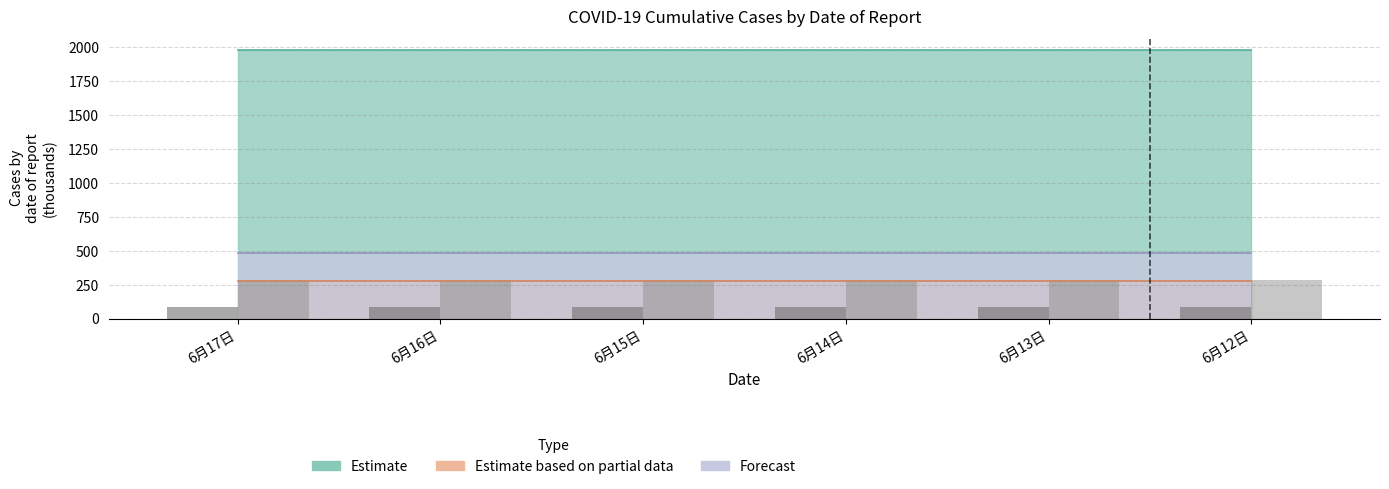

What is the total value across all series at 6月14日?

373.8